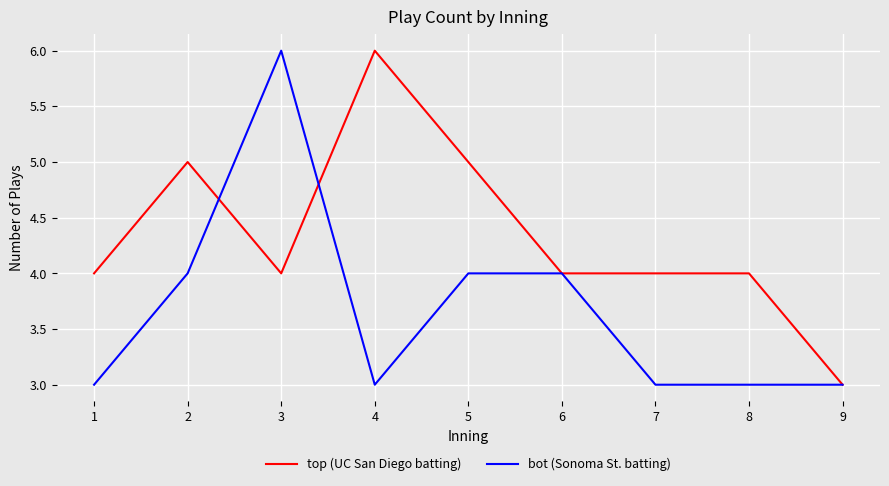

At 7, list the series in order from largest to smallest.

top (UC San Diego batting), bot (Sonoma St. batting)